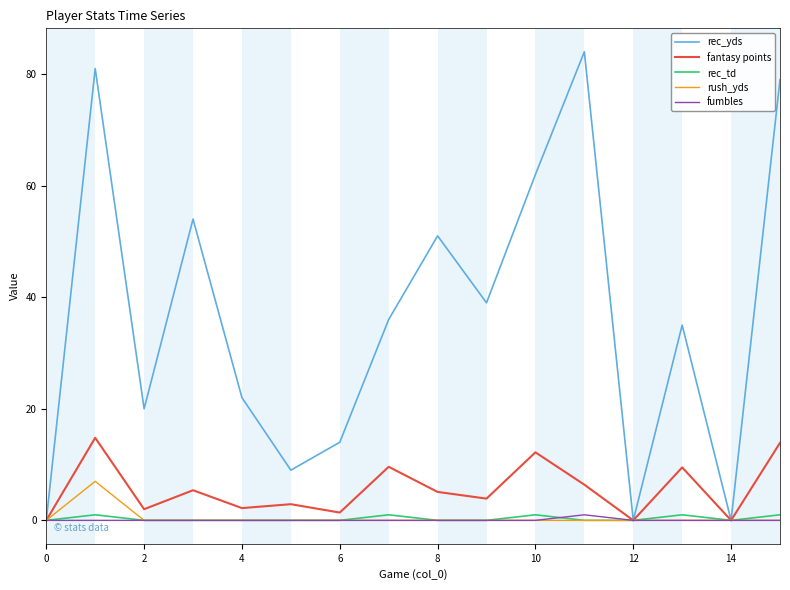

In rec_yds, how many points are higher than both neighbors (excluding endpoints)?

5